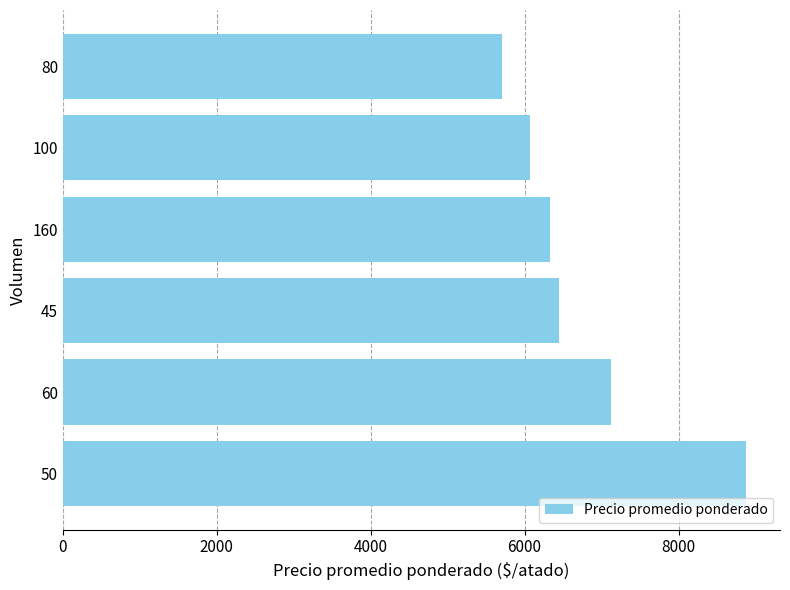

Reading top to bottom, transcribe all the data shown in this chart.

5708	6071	6333	6444	7125	8875